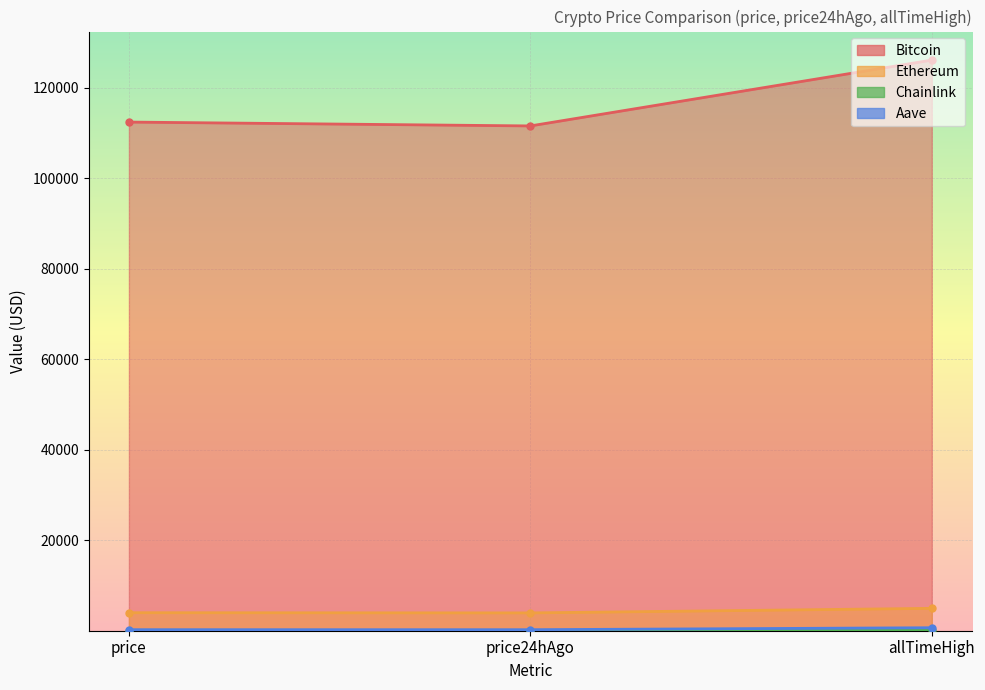

At allTimeHigh, list the series in order from largest to smallest.

Bitcoin, Ethereum, Aave, Chainlink